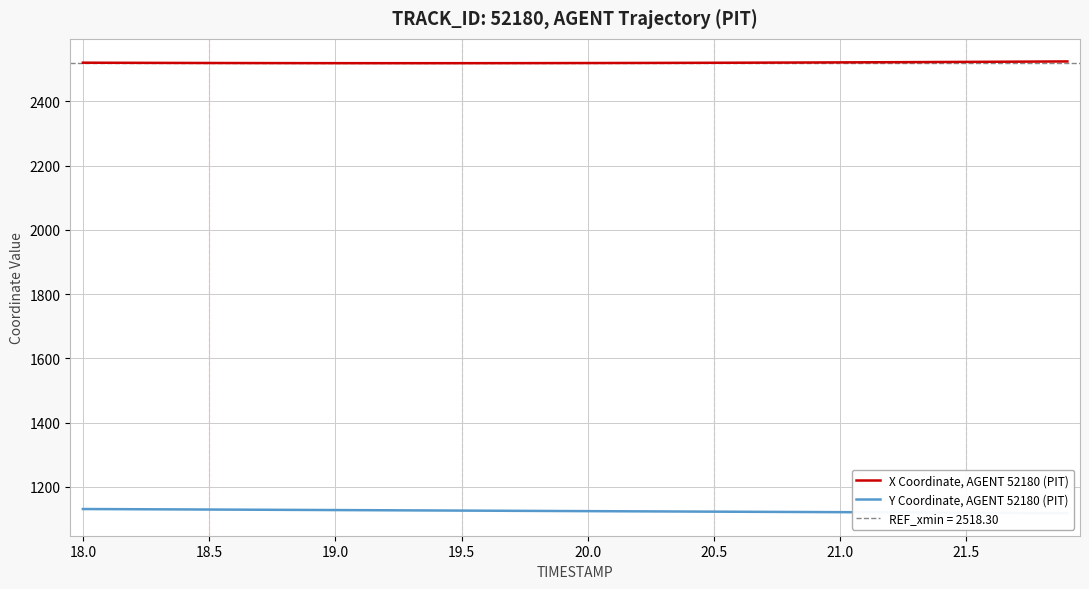

What is the total value across all series at 18.0?

3651.2